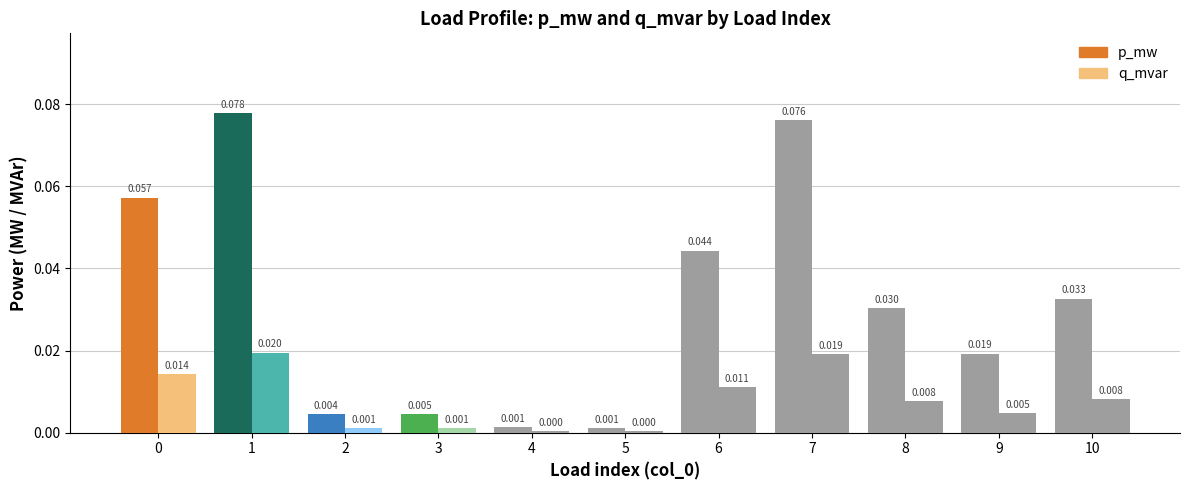

How many bars are there in each group?

2